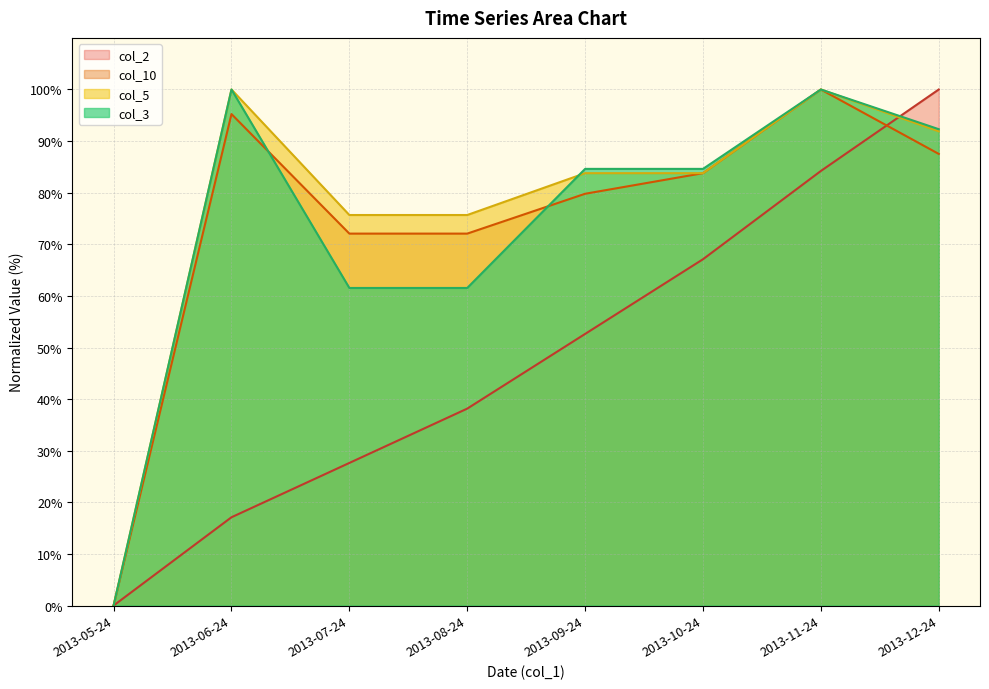

Where does the col_5 series first go above 83?

2013-06-24